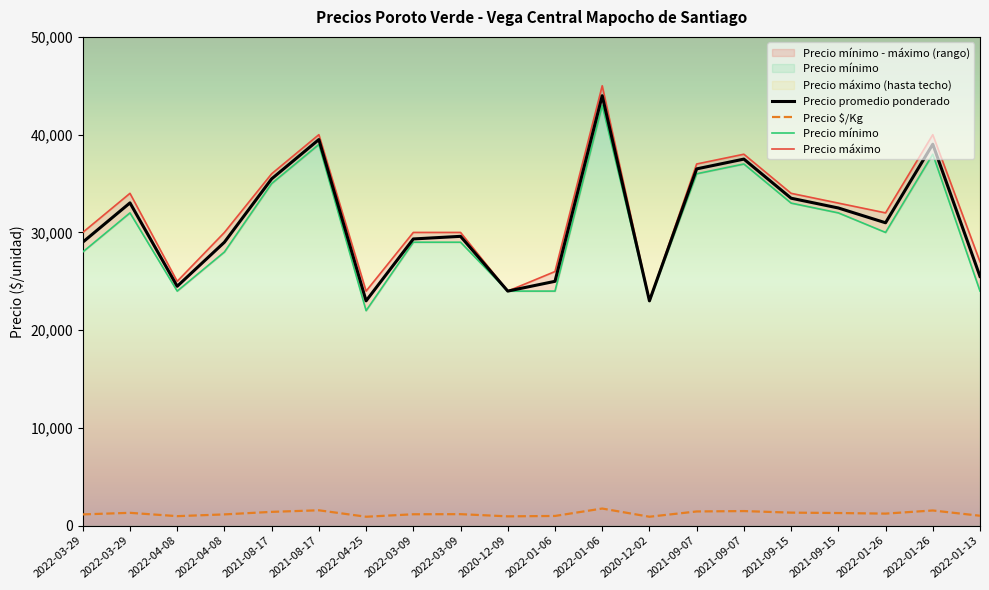

The value of Precio promedio ponderado at 2021-09-07 is 37500. True or false?

True